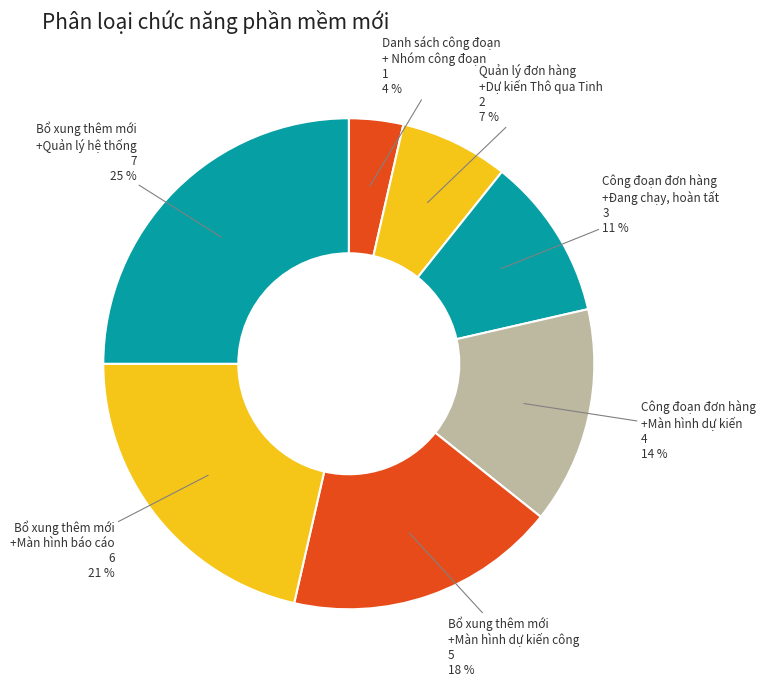

Which category has the biggest portion of the pie?

Bổ xung thêm mới +Quản lý hệ thống